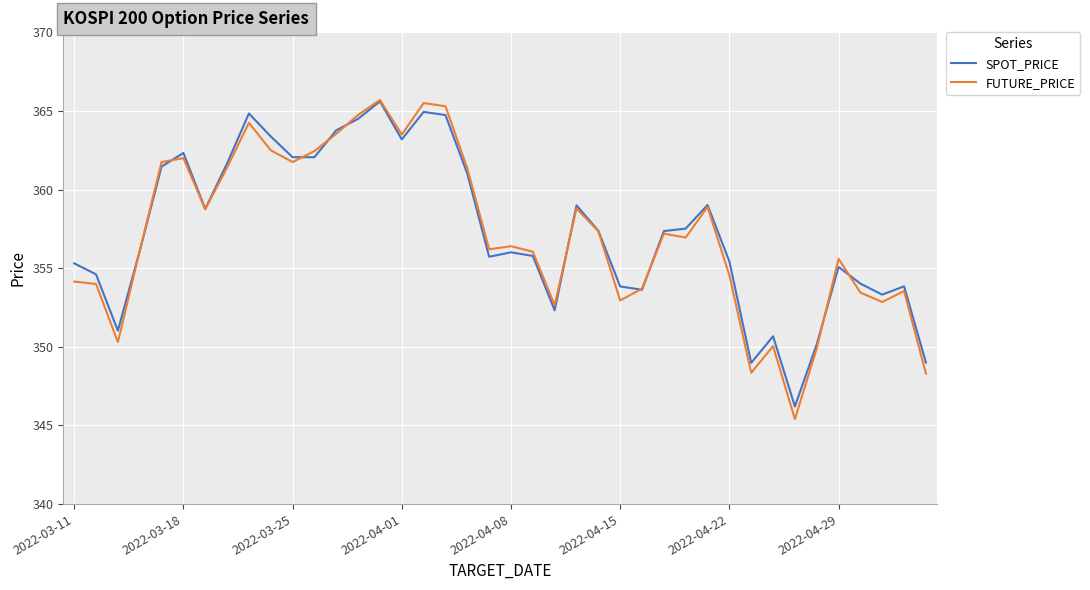

What is the greatest value displayed?

365.7